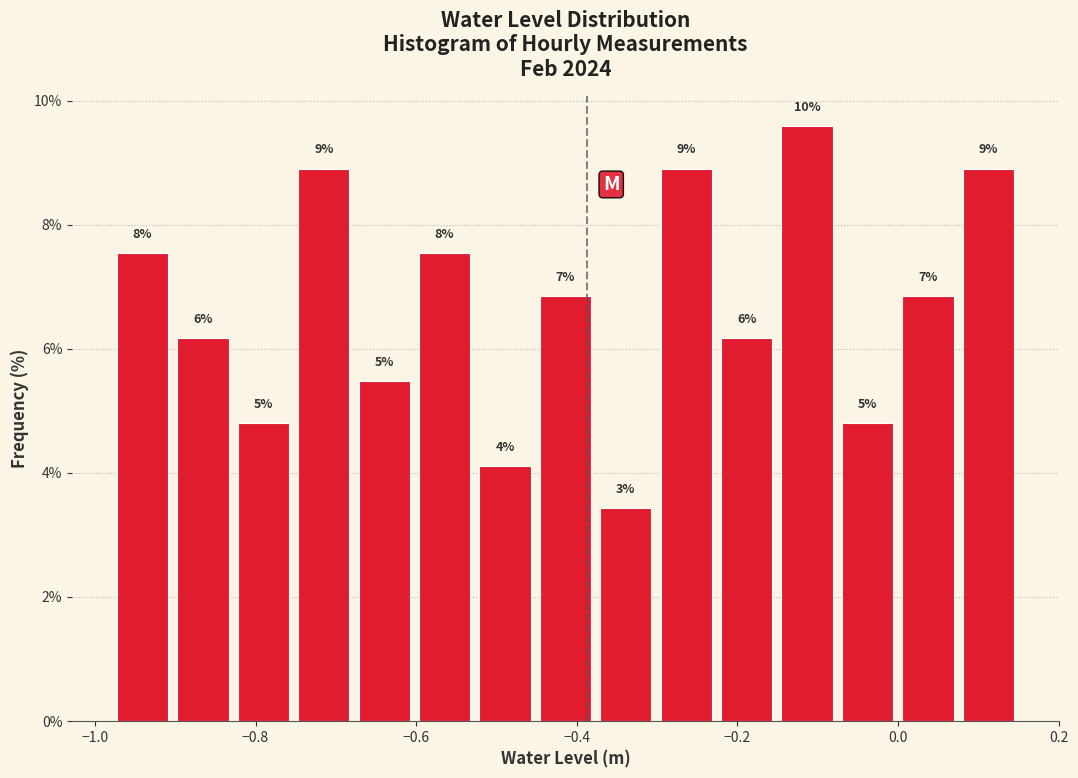

Read against the x-axis, roughly where is the centre of the tallest bar?

-0.12